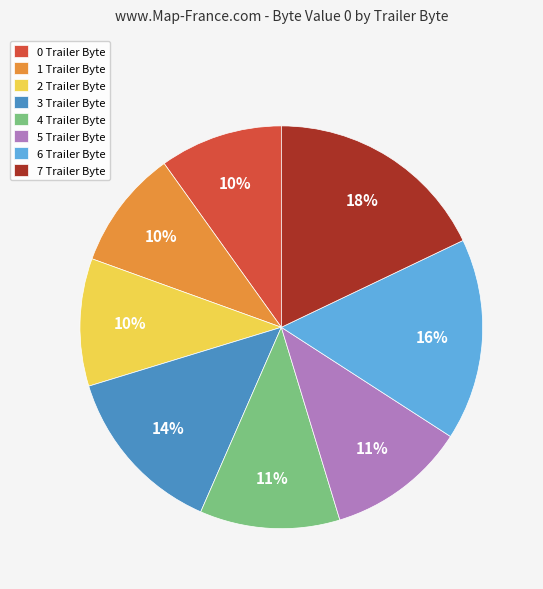

What is the largest slice in the pie chart?

7 Trailer Byte